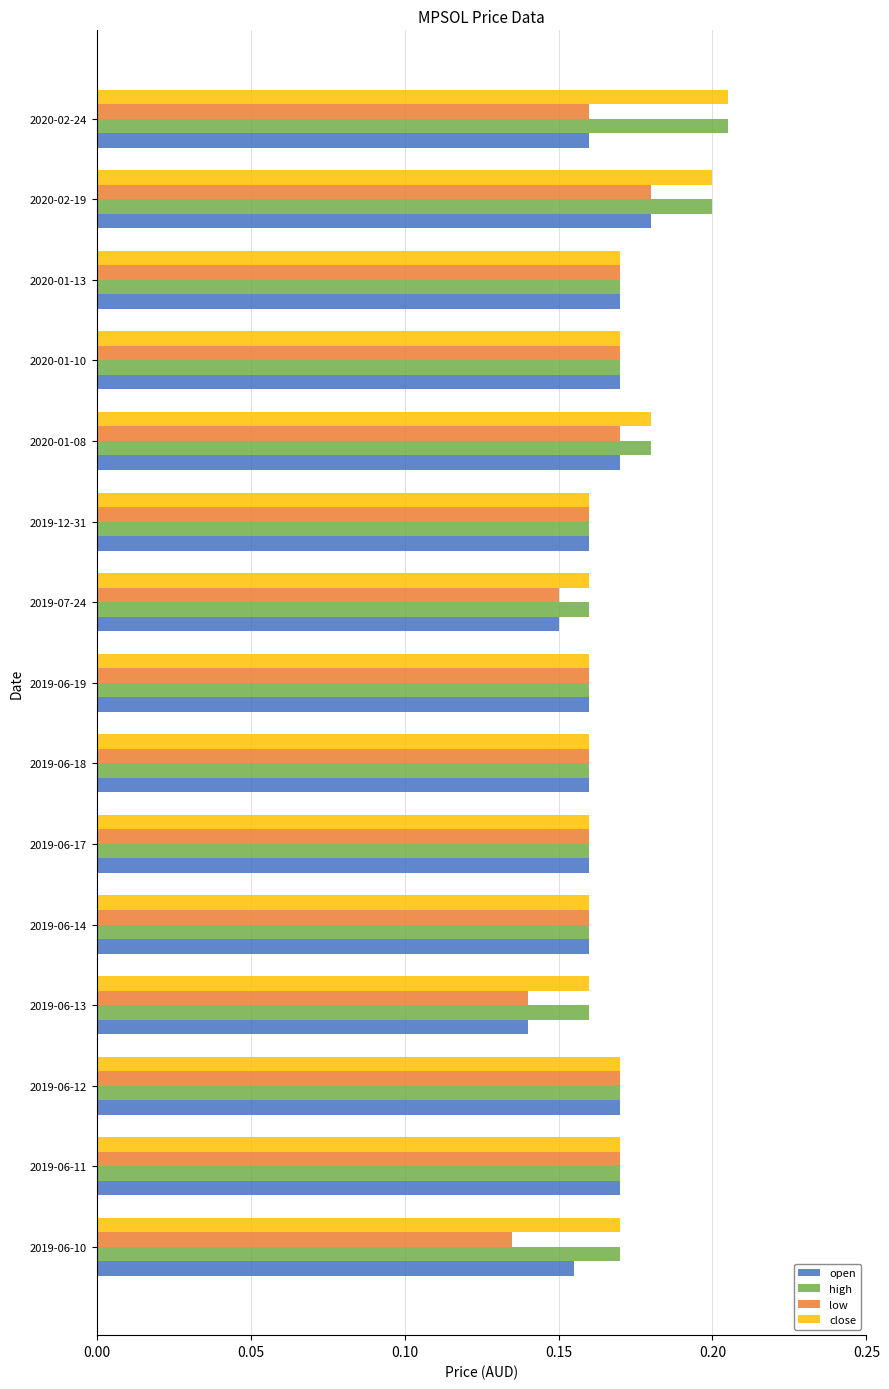

What is the total value across all series at 2020-01-13?

0.7